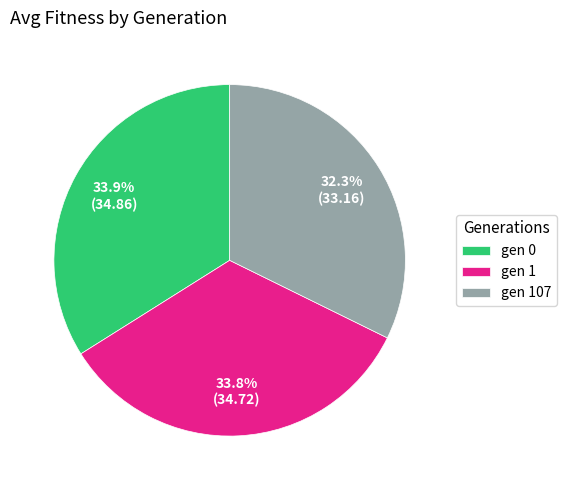

Is there a majority slice in this chart?

No